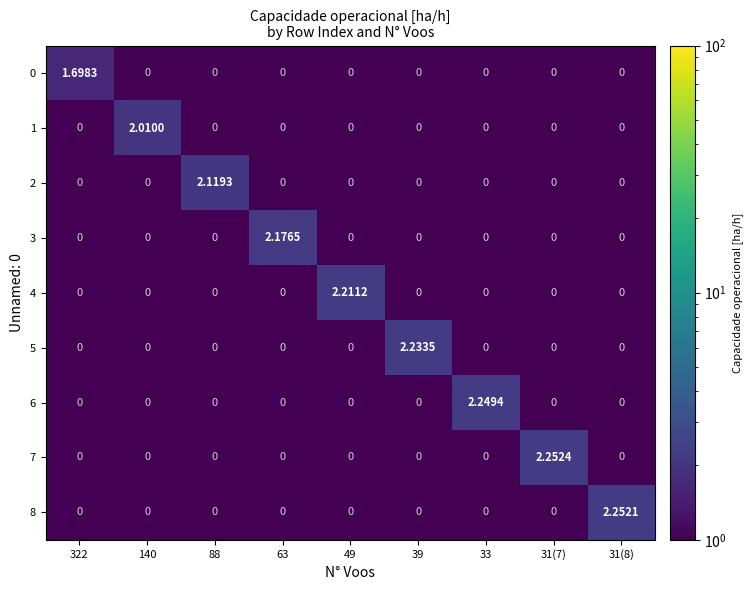

Is the value of 2 at 88 greater than the value of 6 at 88?

Yes